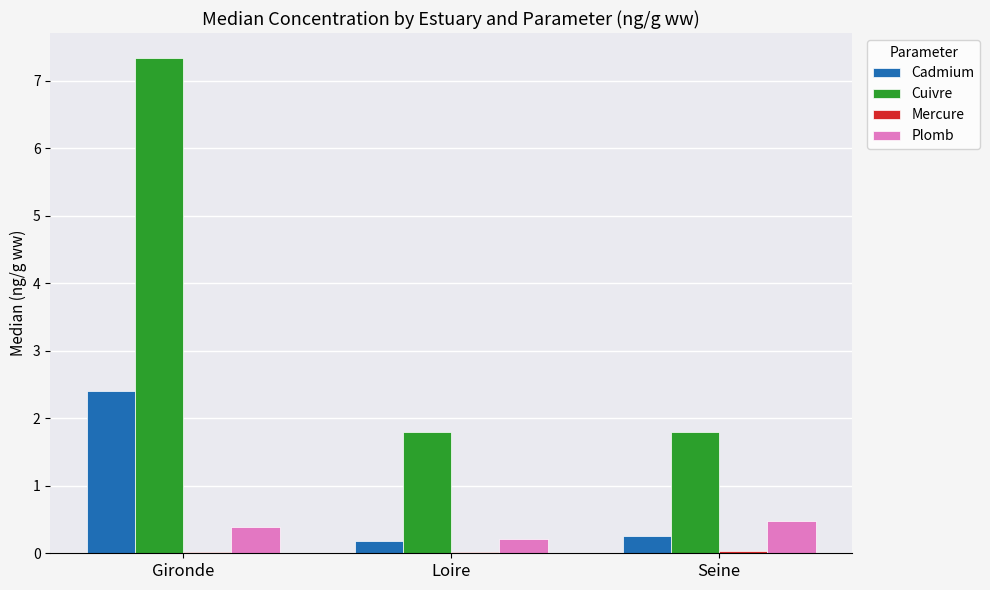

Which label corresponds to the largest value in the chart?

Gironde